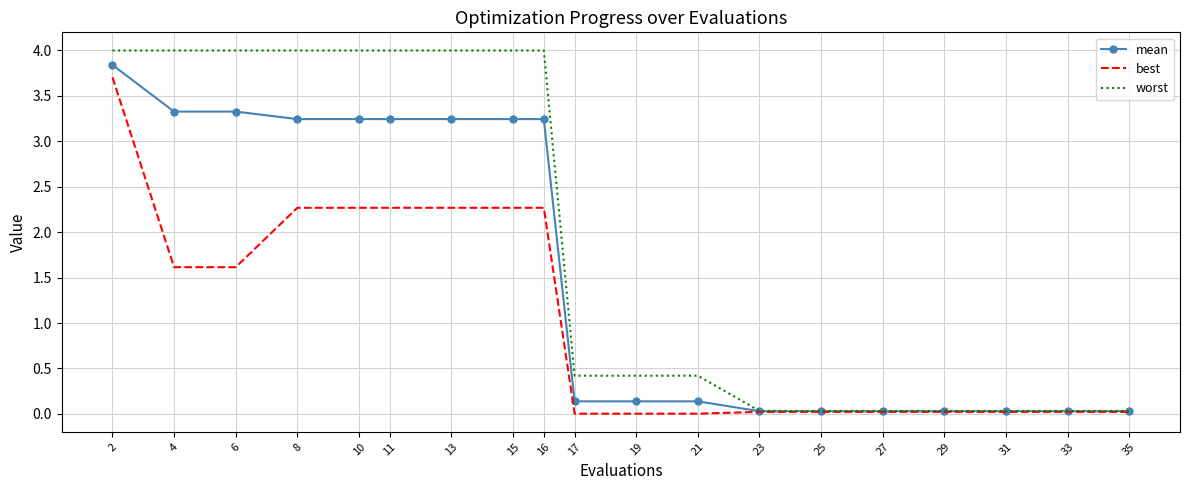

Which series changed the most between 11 and 25?

worst